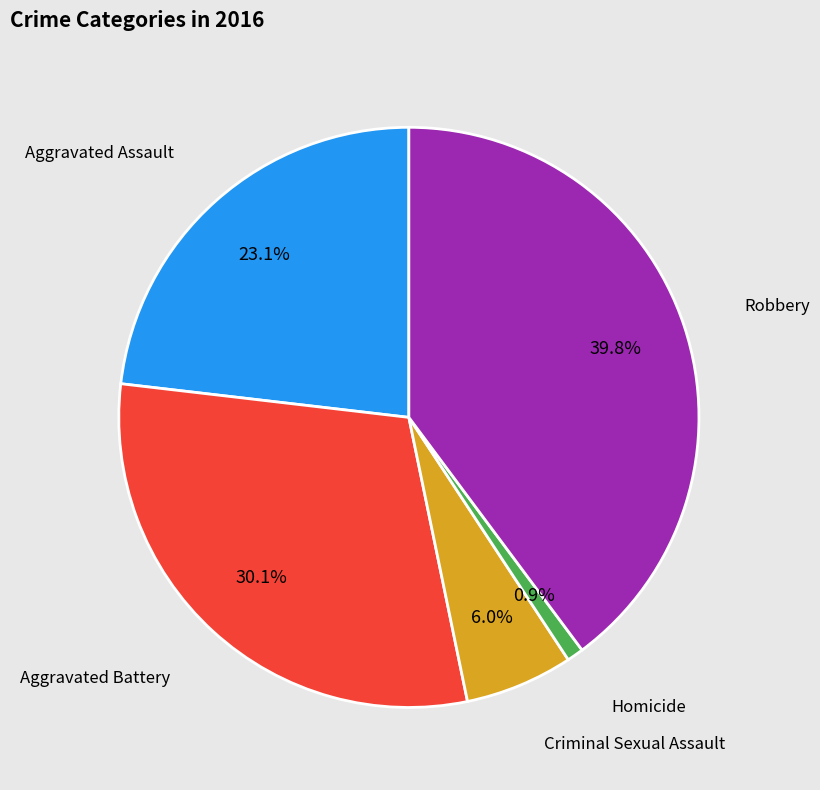

Does any single category account for the majority?

No